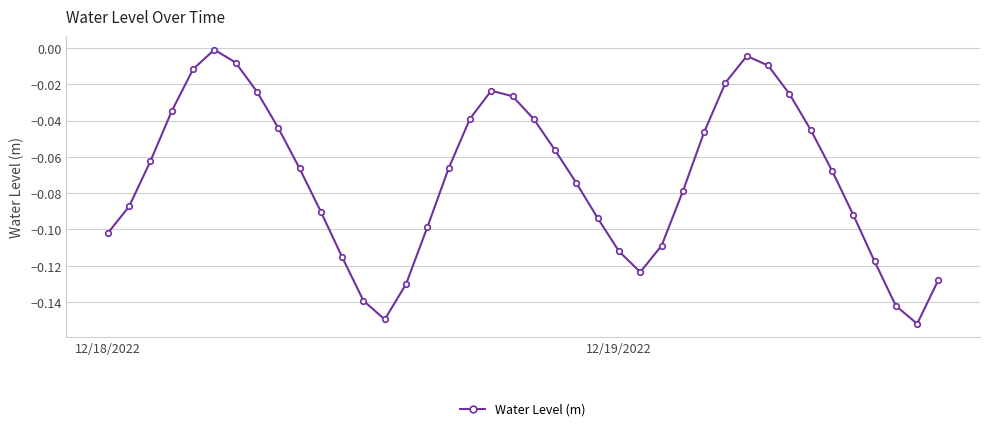

What is the sum of all values?

-2.9